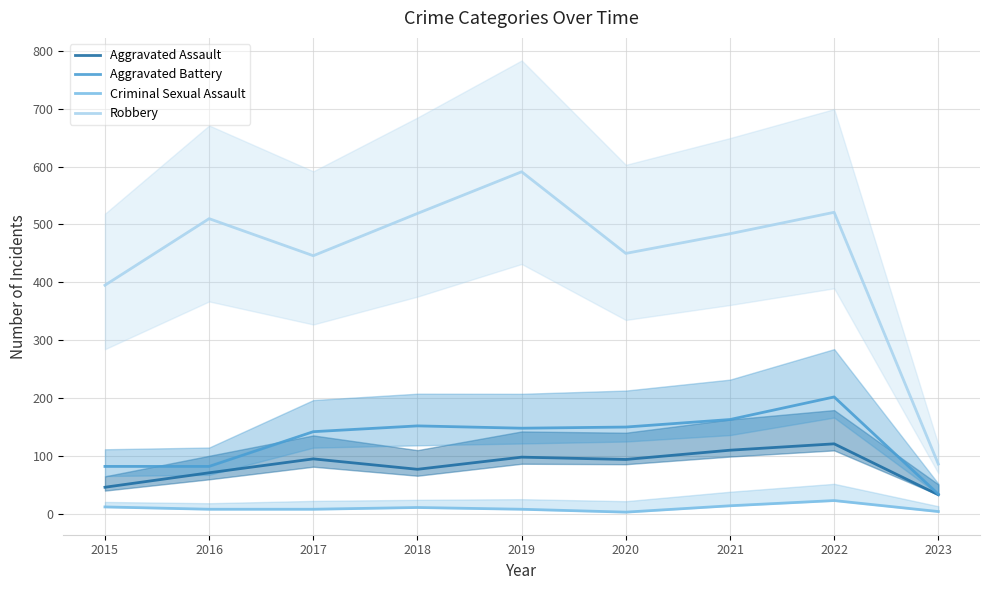

What is the maximum value for Aggravated Battery?

202